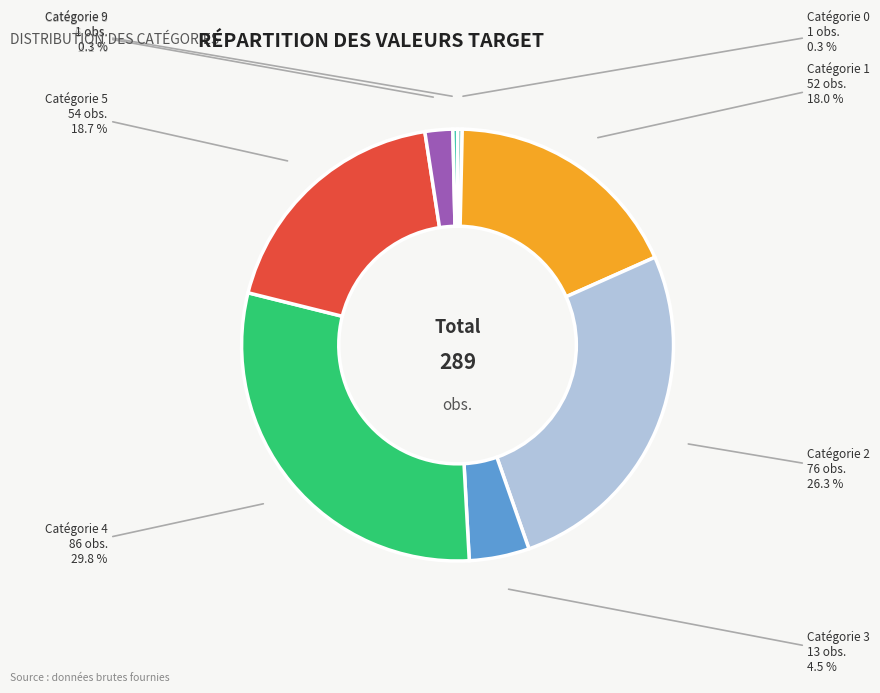

How many segments does this pie chart have?

8